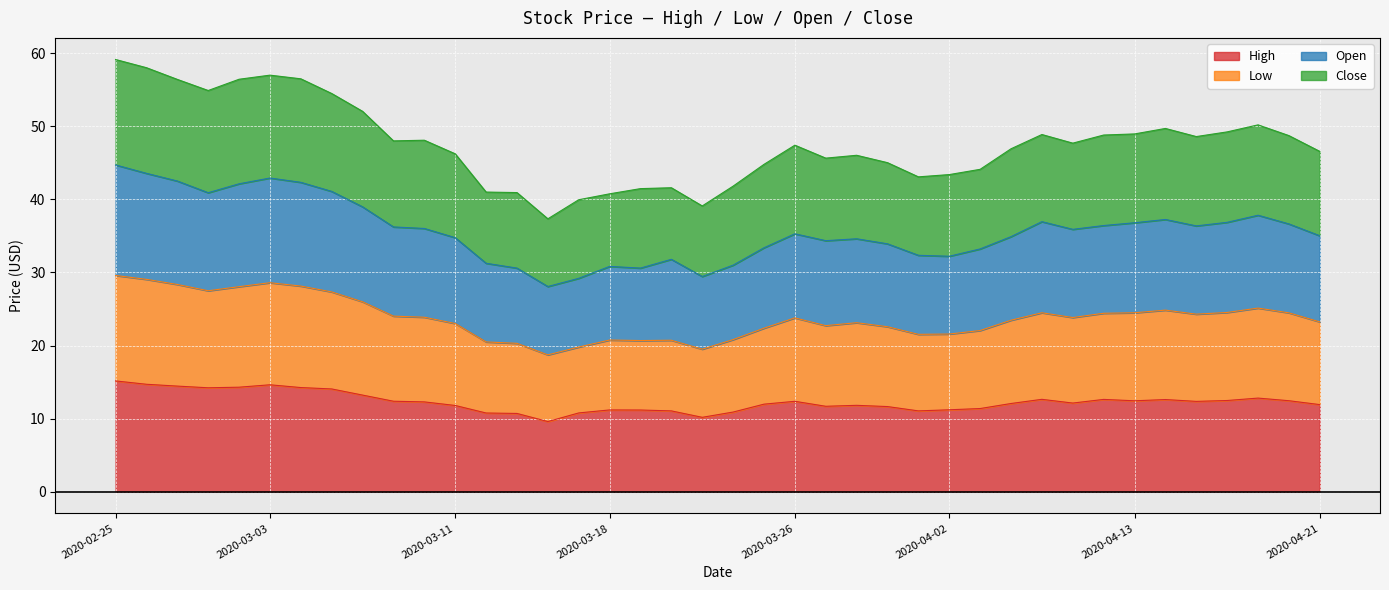

In Open, how many points are higher than both neighbors (excluding endpoints)?

8